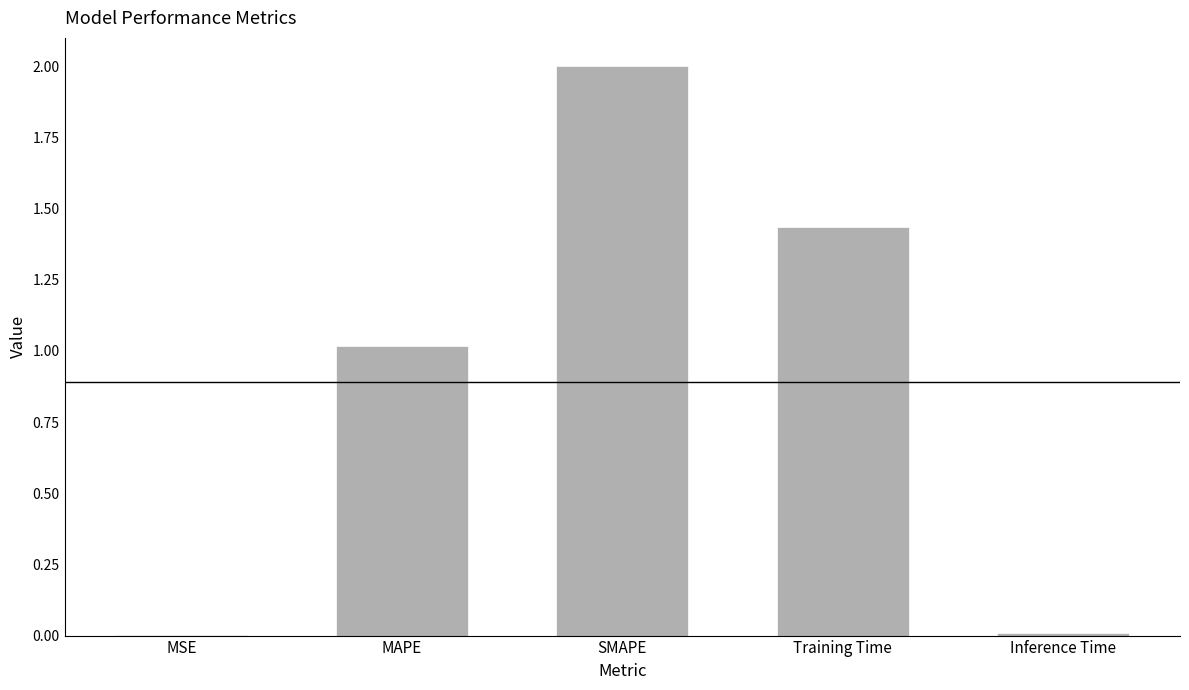

Which category has the highest value across all series?

SMAPE